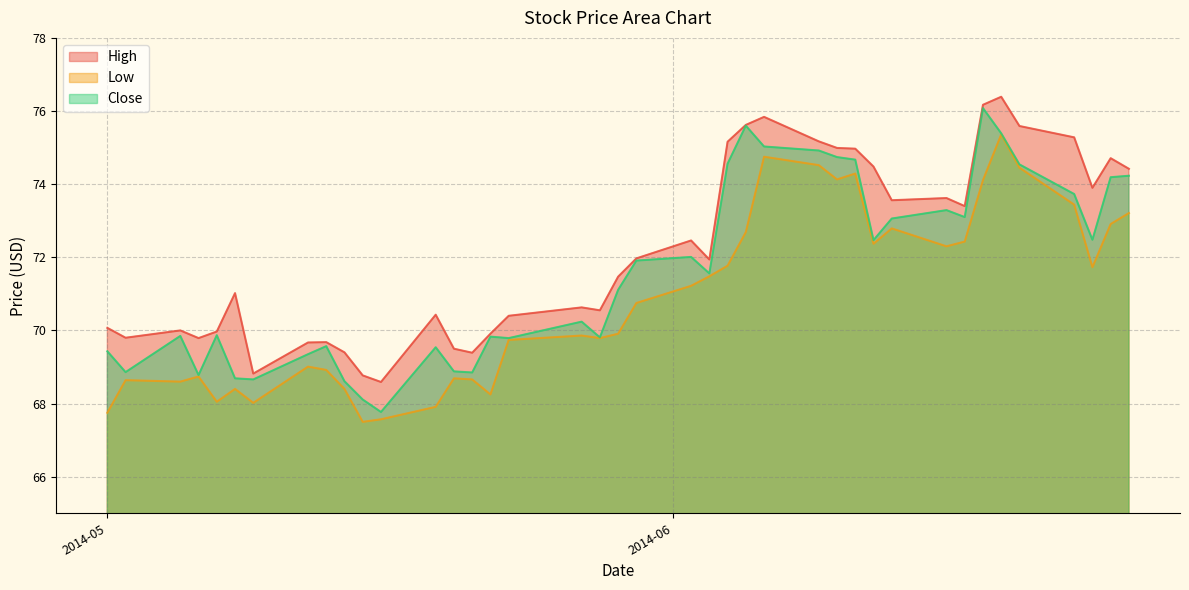

How many interior local peaks does the High series have?

10